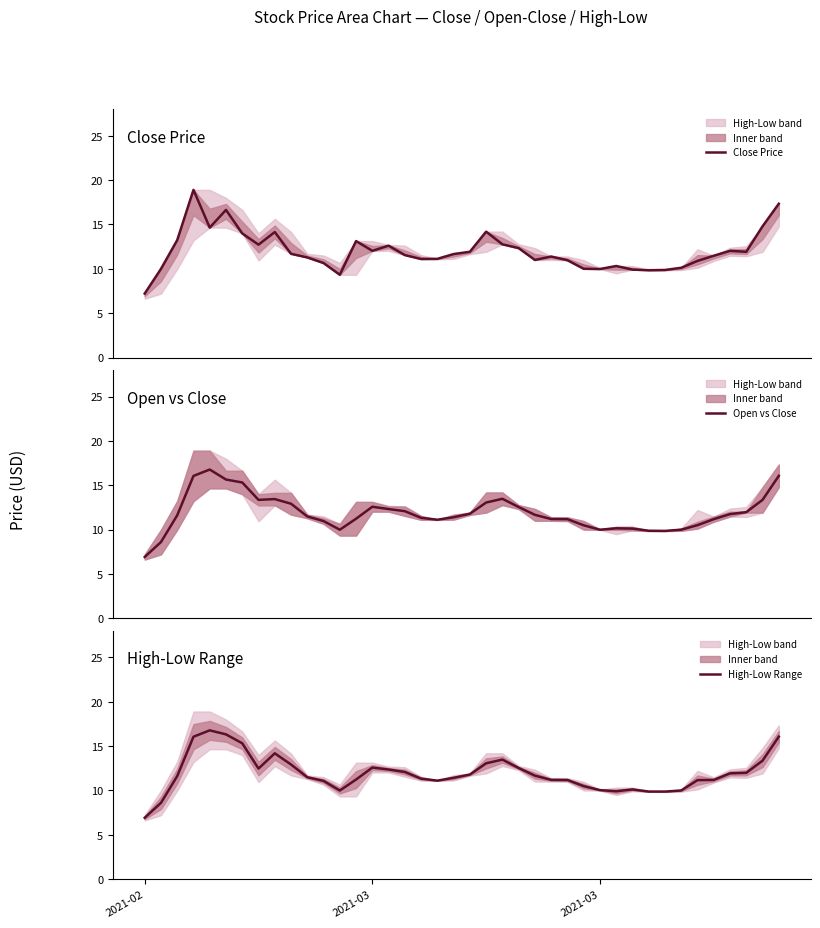

Reading right to left, extract all data points from this chart.

Close Price: 17.3	14.8	11.9	12.0	11.5	10.9	10.1	9.9	9.8	9.9	10.3	10.0	10.0	11.0	11.4	11.0	12.3	12.8	14.2	11.9	11.7	11.1	11.1	11.5	12.6	12.0	13.1	9.3	10.6	11.3	11.7	14.1	12.7	14.0	16.6	14.6	18.9	13.2	10.0	7.2
Open vs Close: 16.1	13.4	12.0	11.7	11.2	10.5	10.0	9.9	9.9	10.1	10.1	10.0	10.5	11.2	11.2	11.7	12.5	13.5	13.1	11.8	11.4	11.1	11.3	12.1	12.3	12.6	11.2	10.0	11.0	11.5	12.9	13.4	13.4	15.3	15.6	16.8	16.1	11.6	8.6	6.9
High-Low Range: 16.1	13.4	12.0	11.9	11.2	11.2	10.0	9.9	9.9	10.1	9.9	10.0	10.5	11.2	11.2	11.7	12.5	13.5	13.1	11.8	11.4	11.1	11.3	12.1	12.4	12.6	11.2	10.0	11.1	11.5	12.9	14.2	12.5	15.3	16.3	16.8	16.1	11.6	8.6	6.9